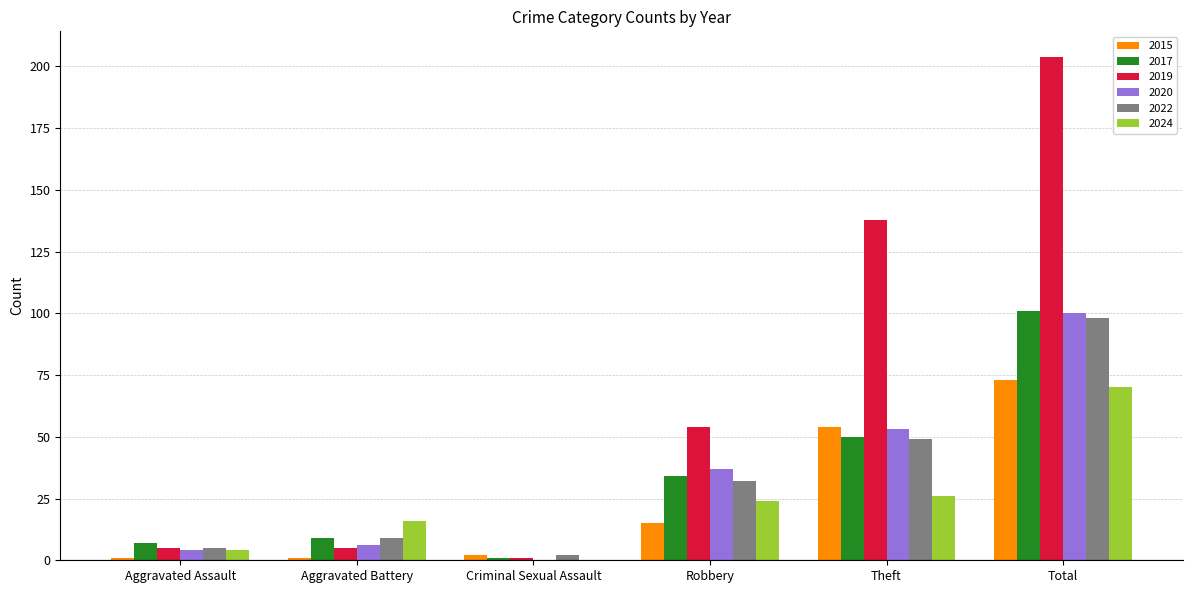

Reading right to left, what are all the values shown in this chart?

2015: Total=73	Theft=54	Robbery=15	Criminal Sexual Assault=2	Aggravated Battery=1	Aggravated Assault=1
2017: Total=101	Theft=50	Robbery=34	Criminal Sexual Assault=1	Aggravated Battery=9	Aggravated Assault=7
2019: Total=204	Theft=138	Robbery=54	Criminal Sexual Assault=1	Aggravated Battery=5	Aggravated Assault=5
2020: Total=100	Theft=53	Robbery=37	Criminal Sexual Assault=0	Aggravated Battery=6	Aggravated Assault=4
2022: Total=98	Theft=49	Robbery=32	Criminal Sexual Assault=2	Aggravated Battery=9	Aggravated Assault=5
2024: Total=70	Theft=26	Robbery=24	Criminal Sexual Assault=0	Aggravated Battery=16	Aggravated Assault=4